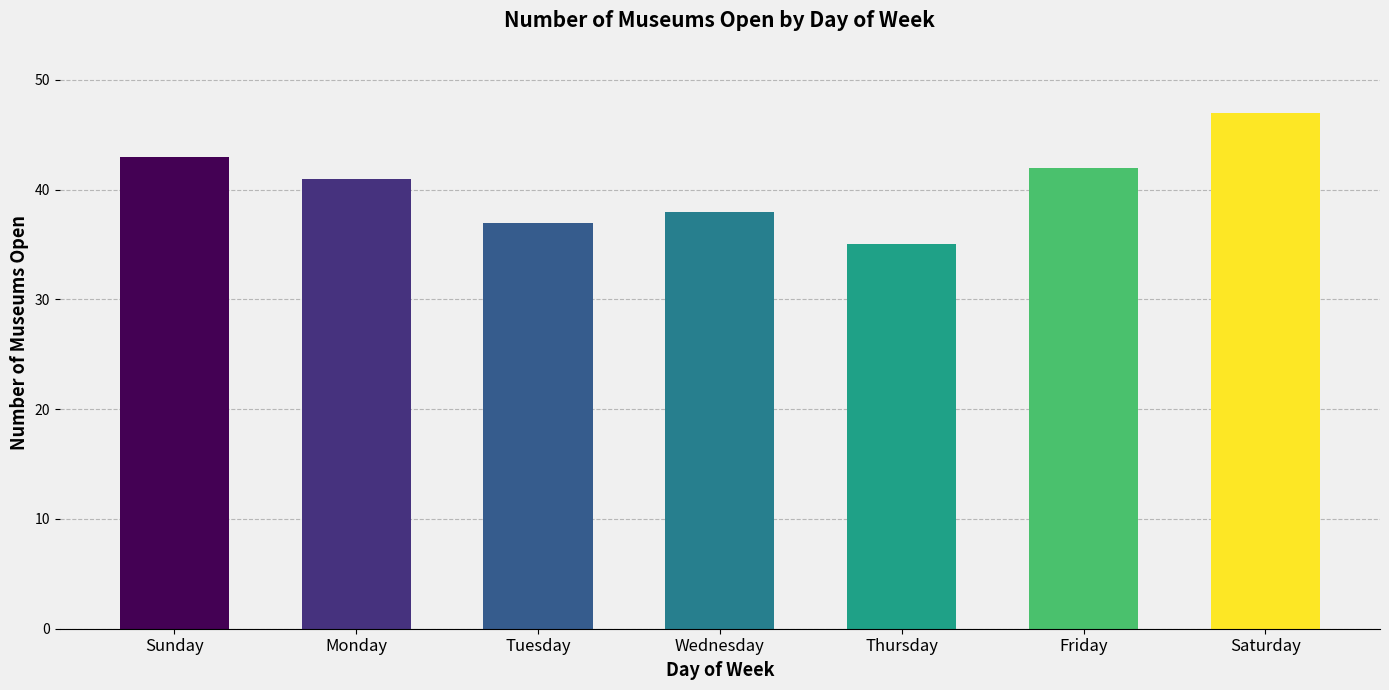

What is the smallest value displayed?

35